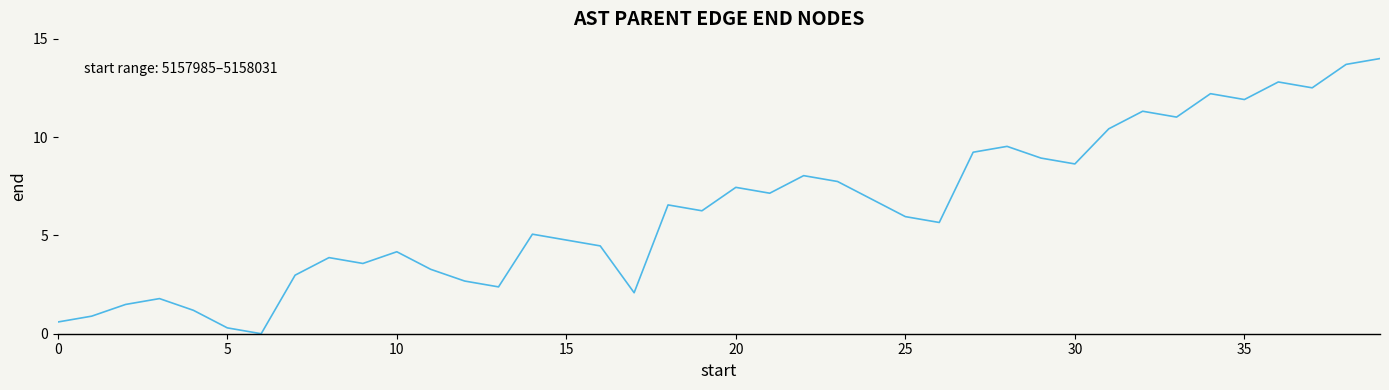

Count the number of categories in the chart.

40